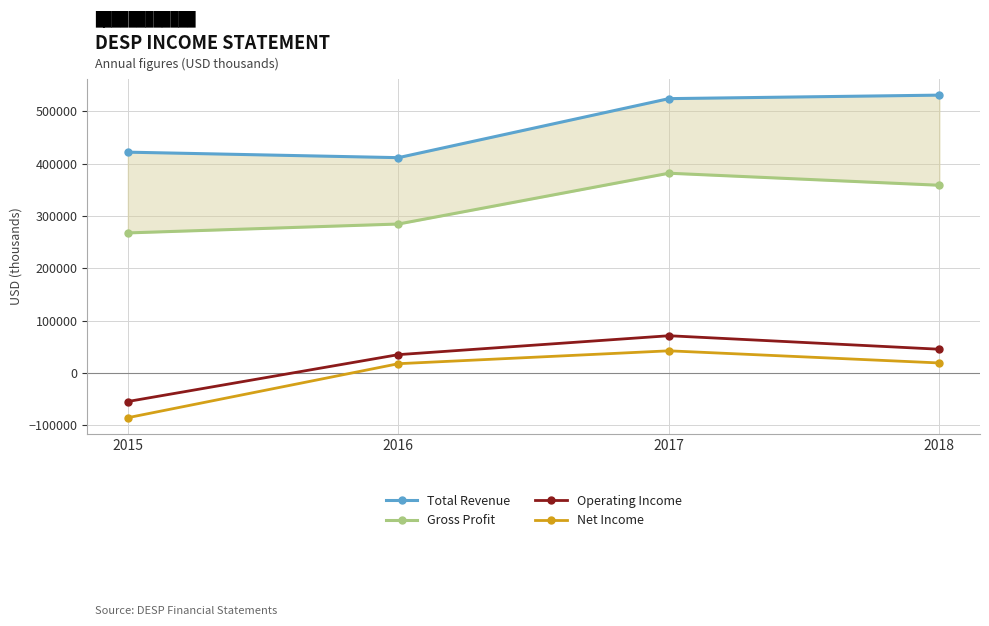

True or false: Operating Income and Gross Profit cross at least once.

False